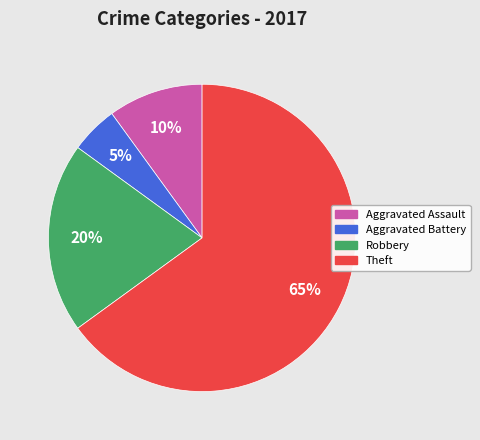

Is the sum of Robbery and Aggravated Assault greater than half?

No